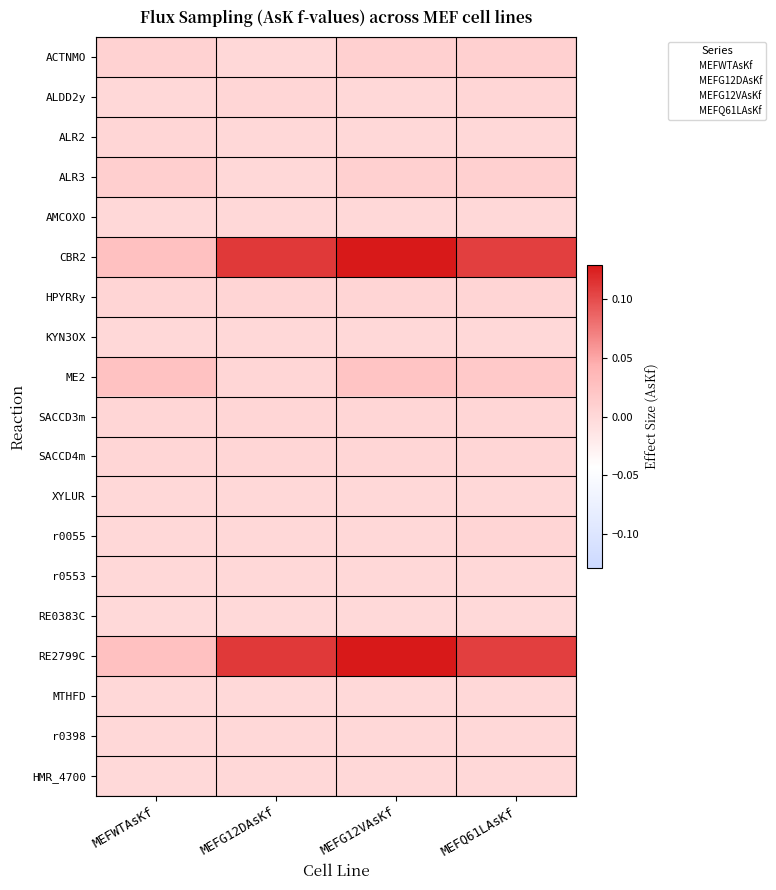

Which has a higher value, MEFG12VAsKf or MEFG12DAsKf?

MEFG12VAsKf